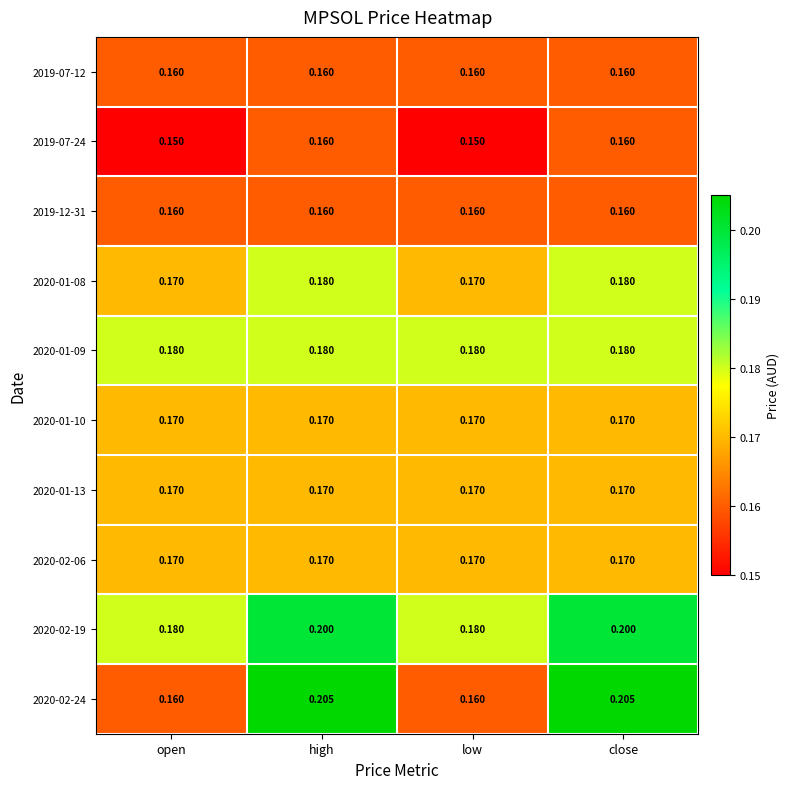

Is the value of 2020-02-06 at open greater than the value of 2019-12-31 at low?

Yes